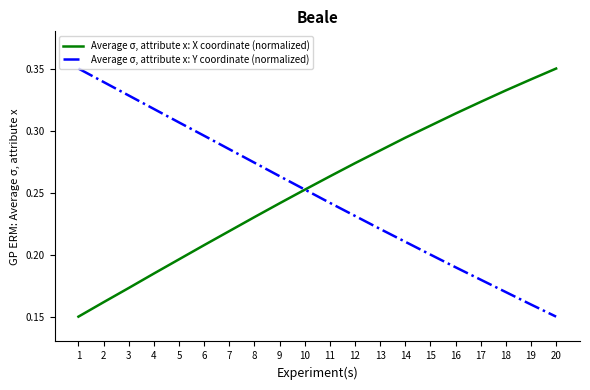

True or false: Average σ, attribute x: X coordinate (normalized) has more than 0 points higher than both neighbors.

False